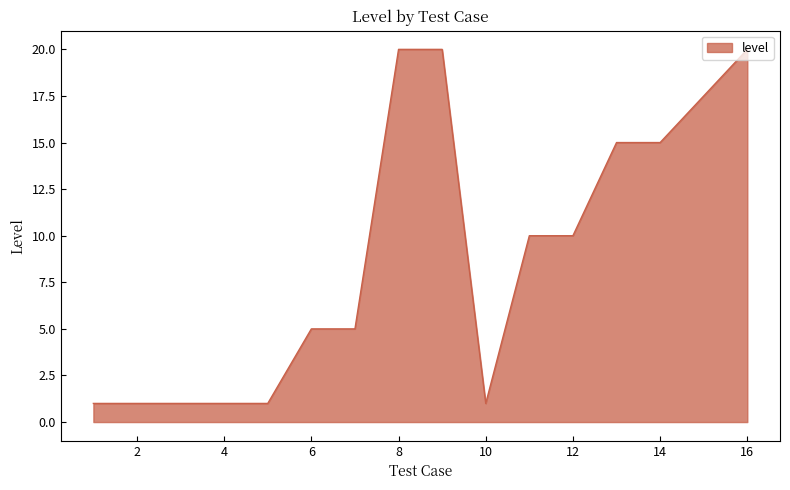

Count the number of data series in this chart.

1